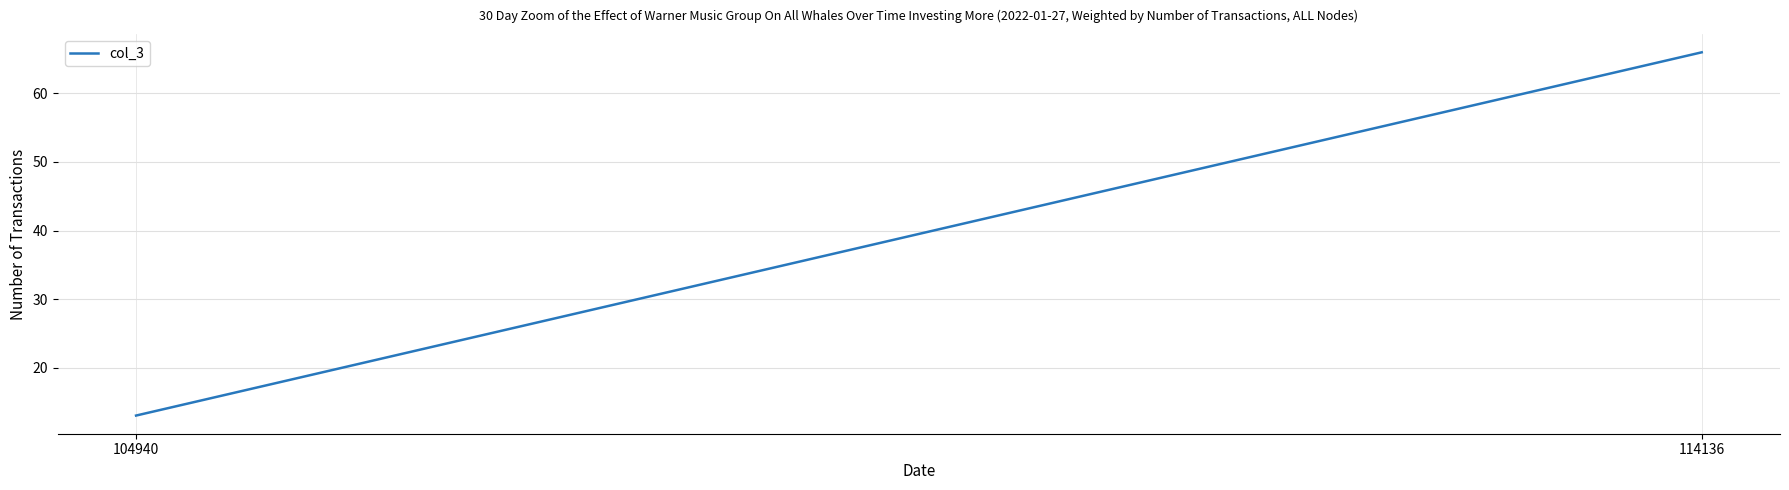

Rank the categories by value from highest to lowest.

114136, 104940